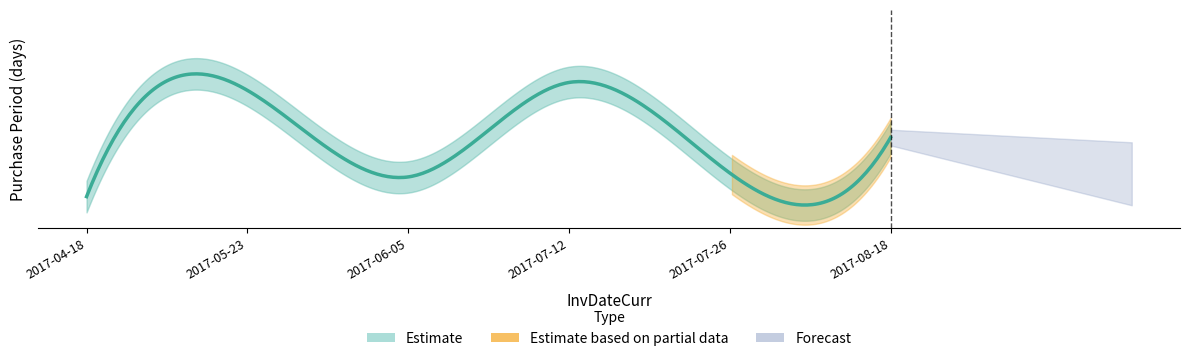

How many interior local valleys (lower than both neighbors) does the data have?

2